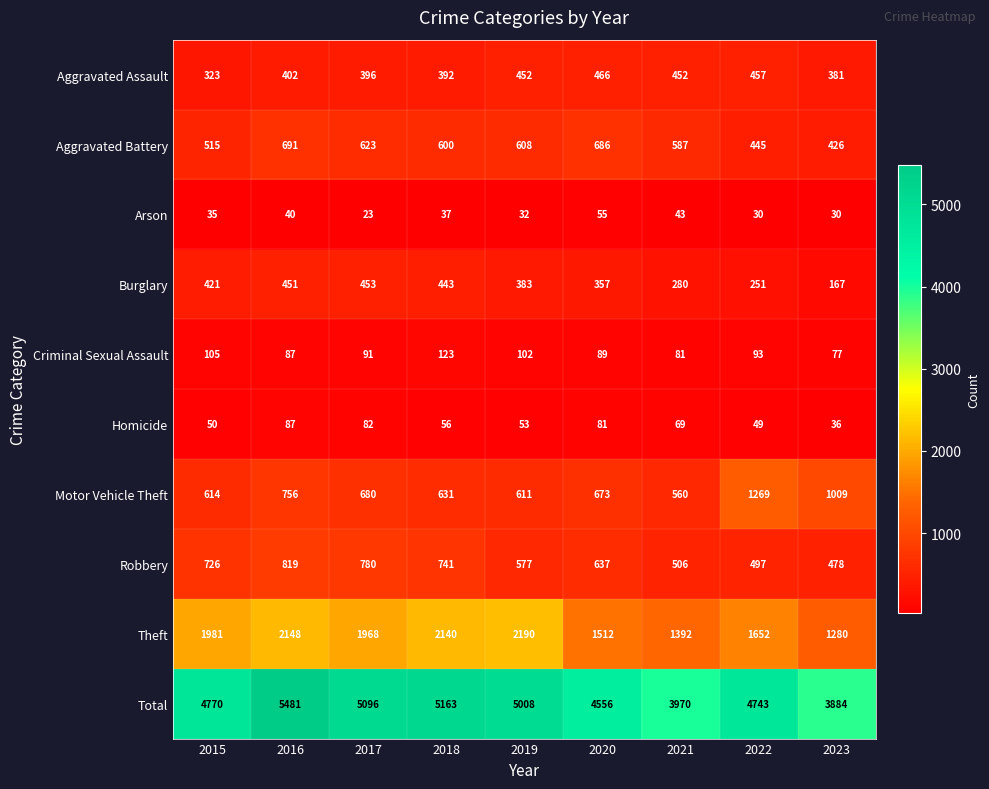

What is the spread (max minus min) of values at 2017?

5073